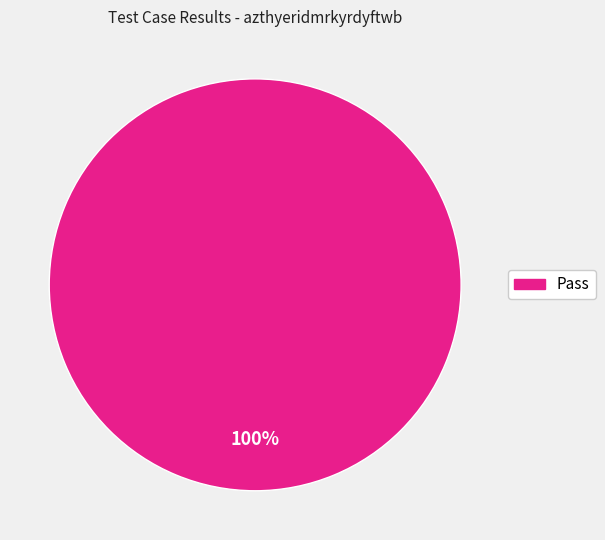

To the nearest percent, what percentage of the pie is Pass?

100%